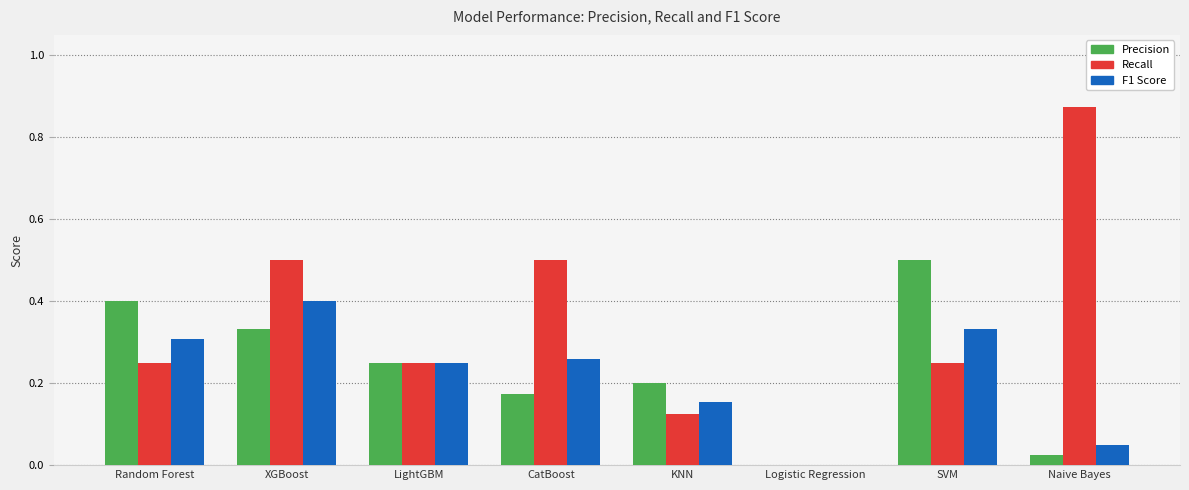

What is the sum of all F1 Score values?

1.8